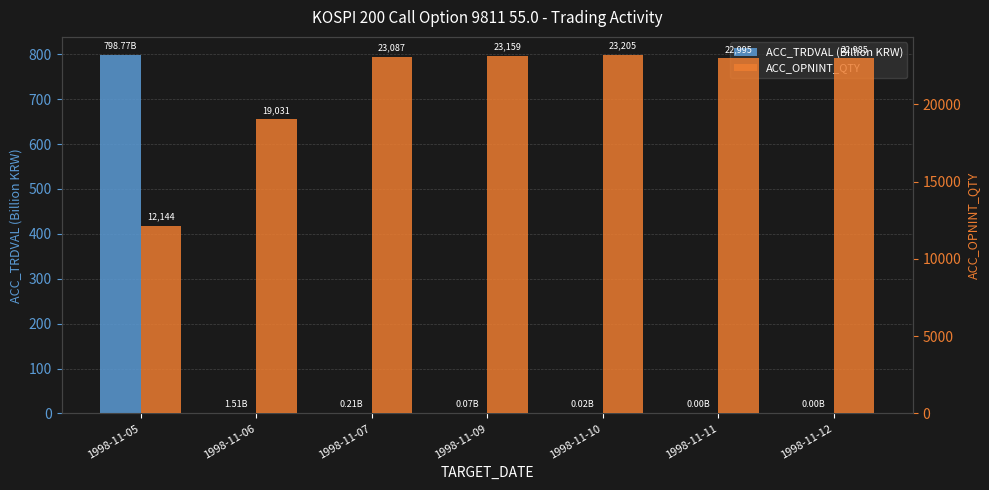

List the series in order of their peak value, lowest first.

ACC_TRDVAL (Billion KRW), ACC_OPNINT_QTY